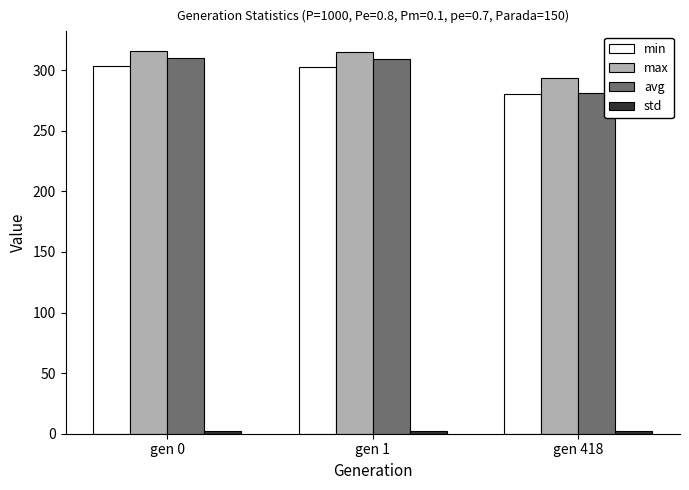

Which series has the widest spread of values?

avg